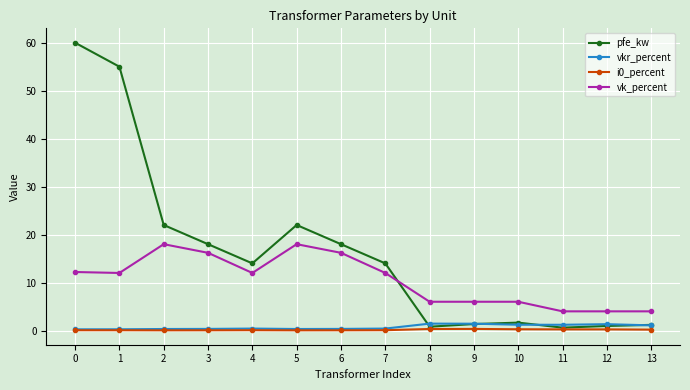

At which category does pfe_kw reach its first local valley?

4